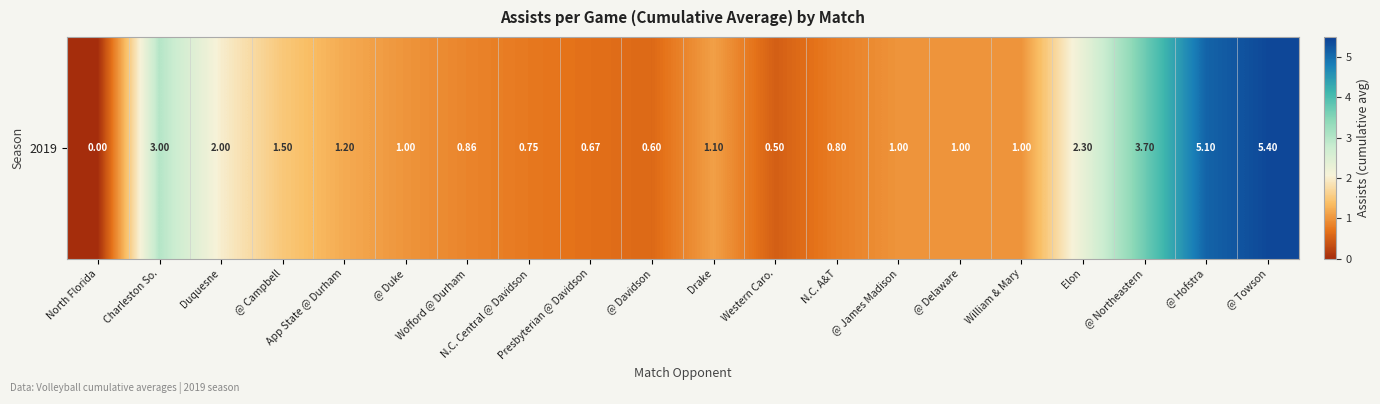

The value at Presbyterian @ Davidson is 0.7. True or false?

True